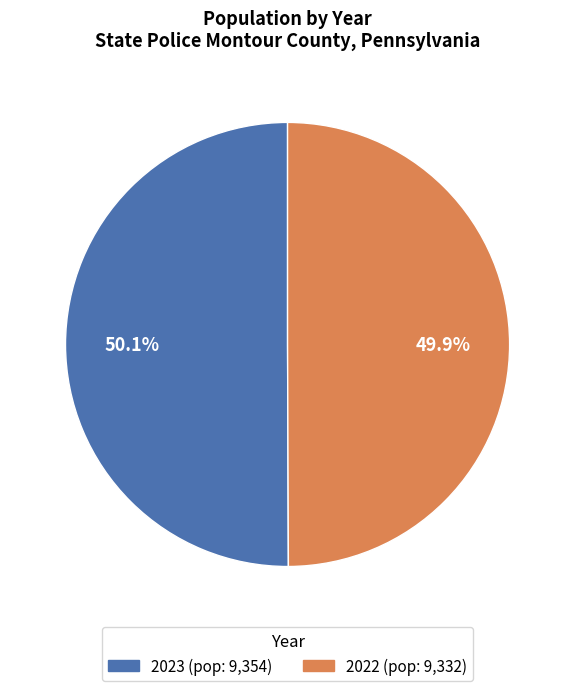

To the nearest percent, what percentage of the pie is 2023?

50%